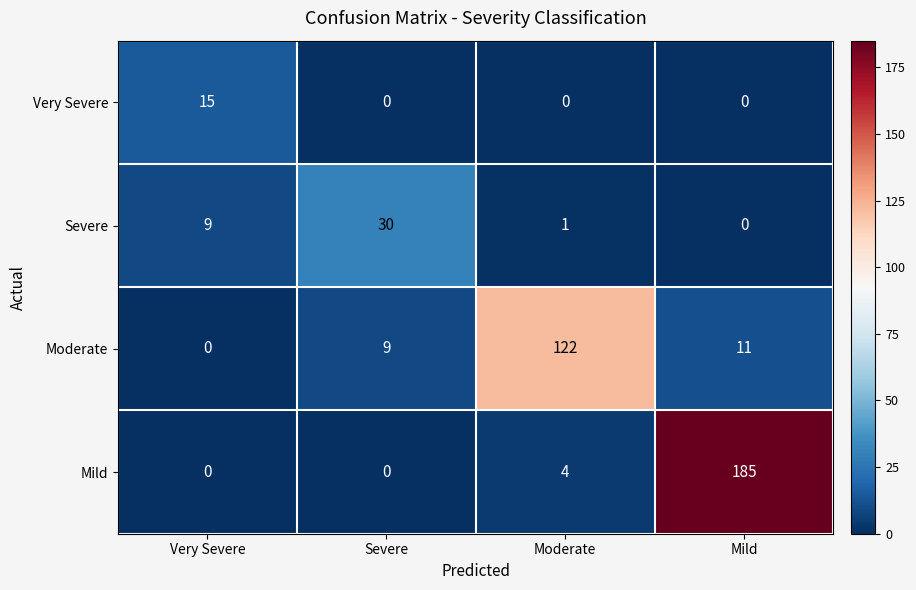

At which category is the sum across all series the highest?

Mild